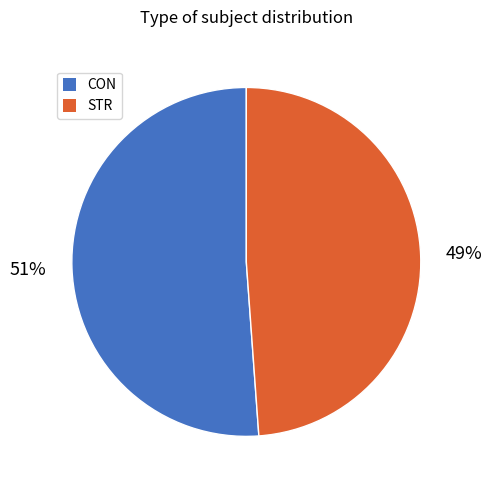

How many segments does this pie chart have?

2